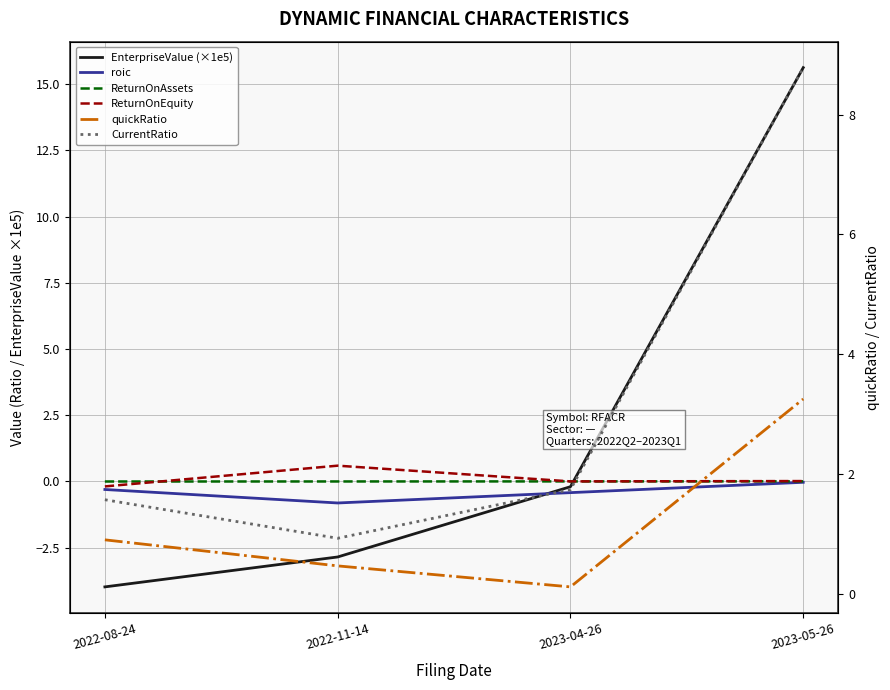

How many data points does each series have?

4